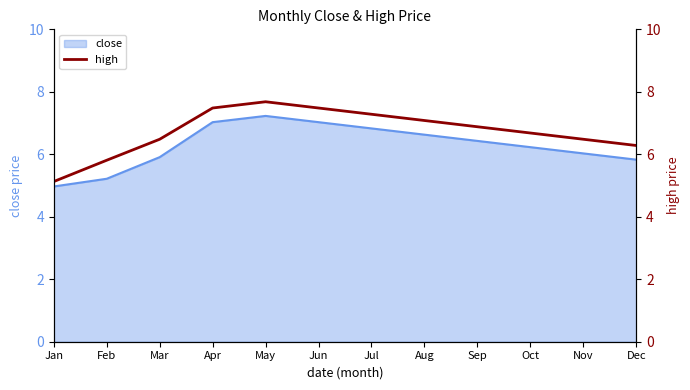

True or false: the data shows 6.9 at Sep.

True